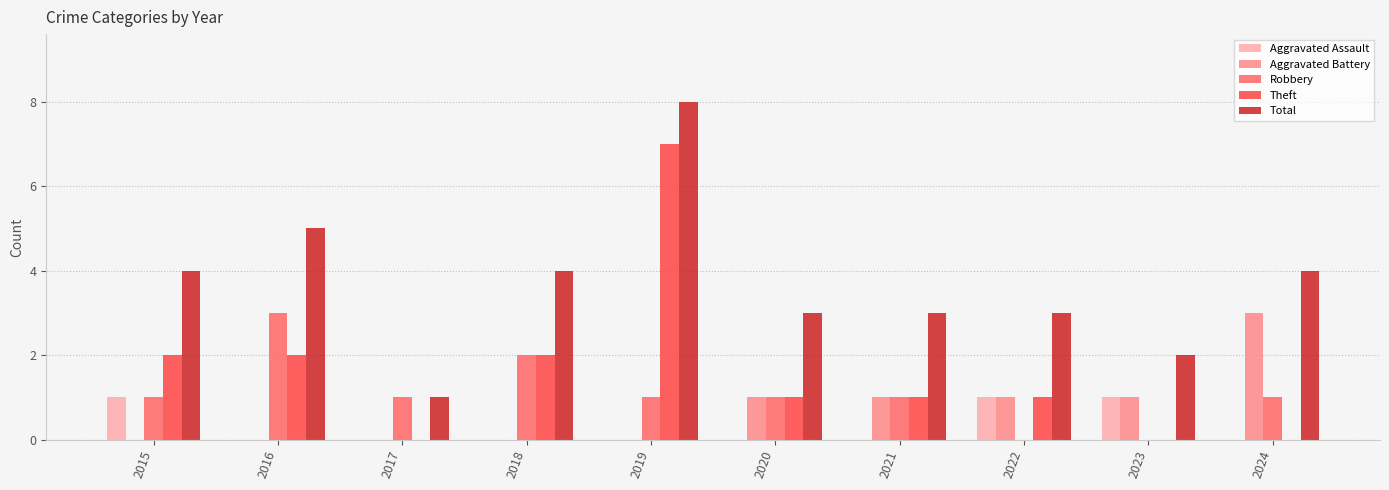

Reading left to right, what are all the values shown in this chart?

Aggravated Assault: 1	0	0	0	0	0	0	1	1	0
Aggravated Battery: 0	0	0	0	0	1	1	1	1	3
Robbery: 1	3	1	2	1	1	1	0	0	1
Theft: 2	2	0	2	7	1	1	1	0	0
Total: 4	5	1	4	8	3	3	3	2	4